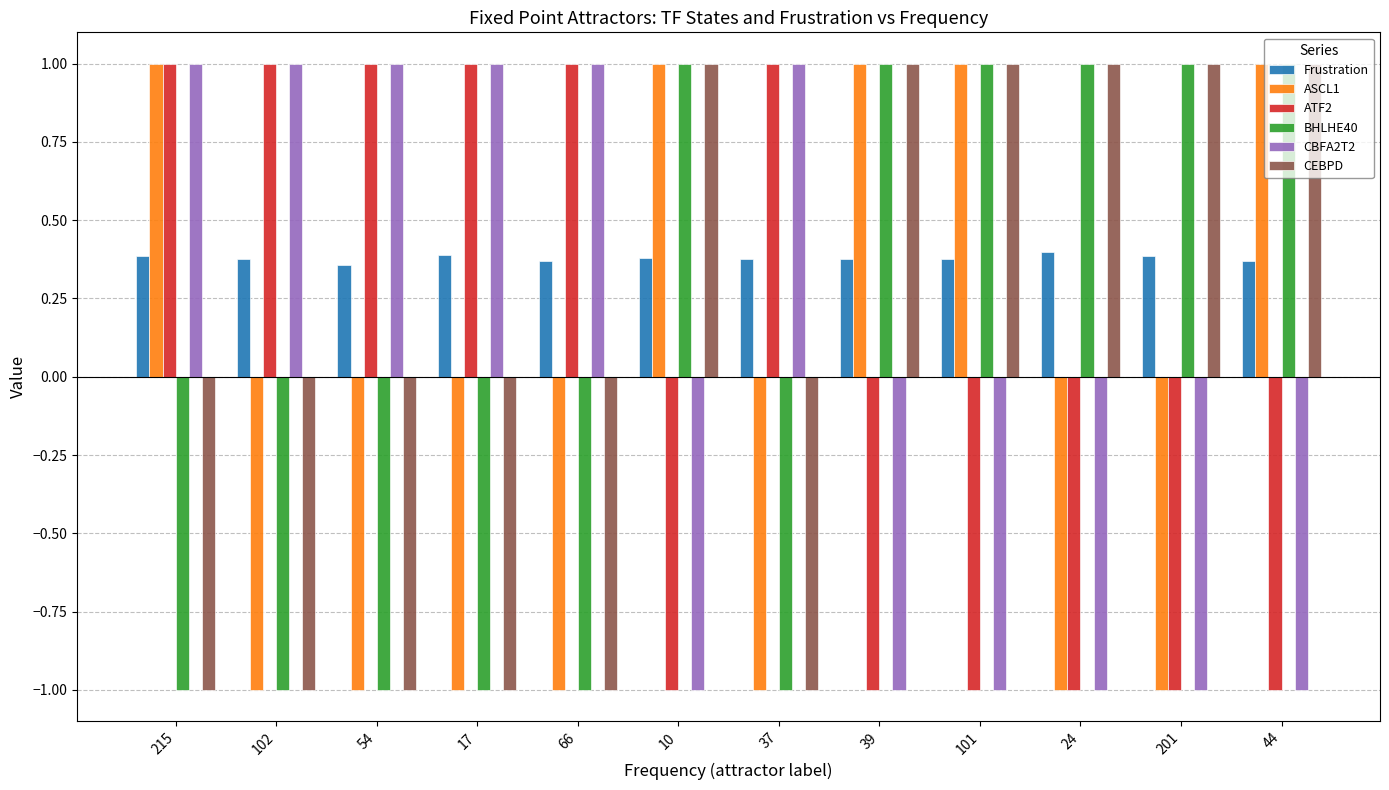

What is the difference between the maximum and second lowest values in the BHLHE40 series?

2.0